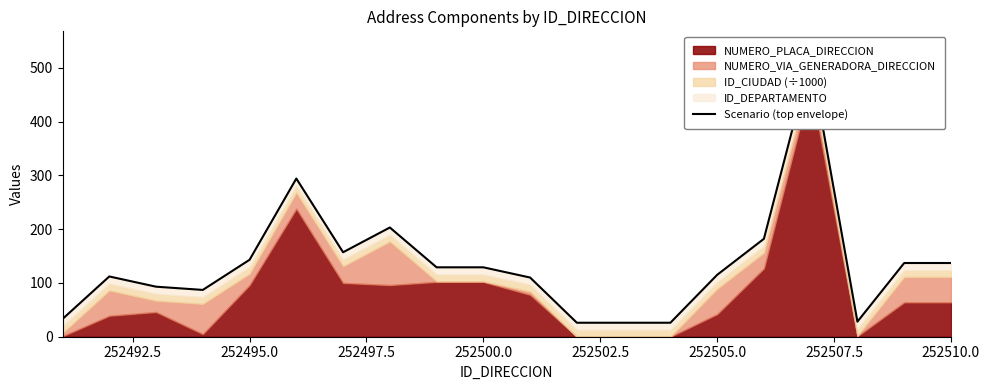

How many values are below 129?

10